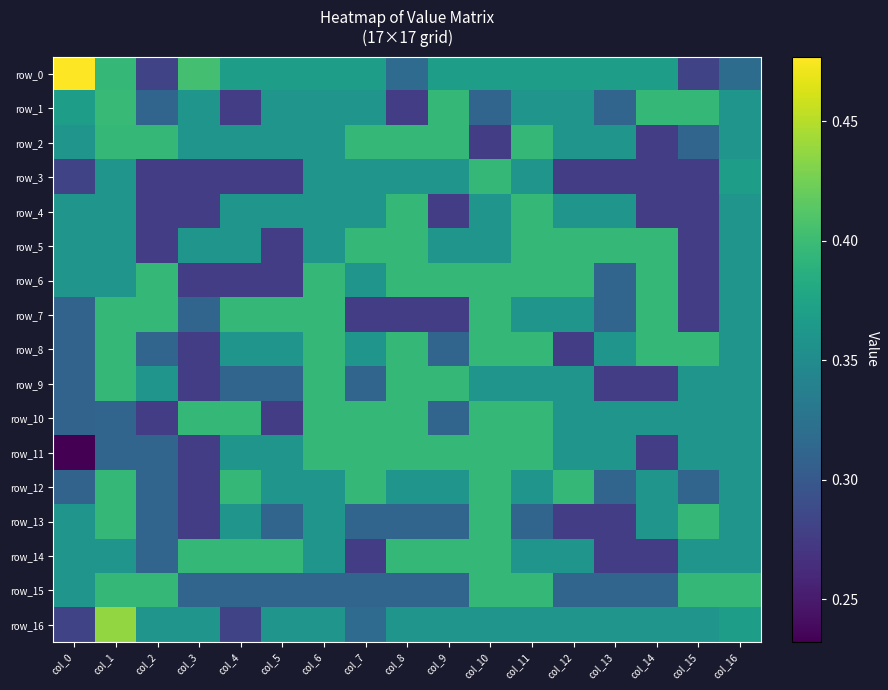

Reading left to right, list all the values displayed in this chart.

row_0: col_0=0.5	col_1=0.4	col_2=0.3	col_3=0.4	col_4=0.4	col_5=0.4	col_6=0.4	col_7=0.4	col_8=0.3	col_9=0.4	col_10=0.4	col_11=0.4	col_12=0.4	col_13=0.4	col_14=0.4	col_15=0.3	col_16=0.3
row_1: col_0=0.4	col_1=0.4	col_2=0.3	col_3=0.4	col_4=0.3	col_5=0.4	col_6=0.4	col_7=0.4	col_8=0.3	col_9=0.4	col_10=0.3	col_11=0.4	col_12=0.4	col_13=0.3	col_14=0.4	col_15=0.4	col_16=0.4
row_2: col_0=0.4	col_1=0.4	col_2=0.4	col_3=0.4	col_4=0.4	col_5=0.4	col_6=0.4	col_7=0.4	col_8=0.4	col_9=0.4	col_10=0.3	col_11=0.4	col_12=0.4	col_13=0.4	col_14=0.3	col_15=0.3	col_16=0.4
row_3: col_0=0.3	col_1=0.4	col_2=0.3	col_3=0.3	col_4=0.3	col_5=0.3	col_6=0.4	col_7=0.4	col_8=0.4	col_9=0.4	col_10=0.4	col_11=0.4	col_12=0.3	col_13=0.3	col_14=0.3	col_15=0.3	col_16=0.4
row_4: col_0=0.4	col_1=0.4	col_2=0.3	col_3=0.3	col_4=0.4	col_5=0.4	col_6=0.4	col_7=0.4	col_8=0.4	col_9=0.3	col_10=0.4	col_11=0.4	col_12=0.4	col_13=0.4	col_14=0.3	col_15=0.3	col_16=0.4
row_5: col_0=0.4	col_1=0.4	col_2=0.3	col_3=0.4	col_4=0.4	col_5=0.3	col_6=0.4	col_7=0.4	col_8=0.4	col_9=0.4	col_10=0.4	col_11=0.4	col_12=0.4	col_13=0.4	col_14=0.4	col_15=0.3	col_16=0.4
row_6: col_0=0.4	col_1=0.4	col_2=0.4	col_3=0.3	col_4=0.3	col_5=0.3	col_6=0.4	col_7=0.4	col_8=0.4	col_9=0.4	col_10=0.4	col_11=0.4	col_12=0.4	col_13=0.3	col_14=0.4	col_15=0.3	col_16=0.4
row_7: col_0=0.3	col_1=0.4	col_2=0.4	col_3=0.3	col_4=0.4	col_5=0.4	col_6=0.4	col_7=0.3	col_8=0.3	col_9=0.3	col_10=0.4	col_11=0.4	col_12=0.4	col_13=0.3	col_14=0.4	col_15=0.3	col_16=0.4
row_8: col_0=0.3	col_1=0.4	col_2=0.3	col_3=0.3	col_4=0.4	col_5=0.4	col_6=0.4	col_7=0.4	col_8=0.4	col_9=0.3	col_10=0.4	col_11=0.4	col_12=0.3	col_13=0.4	col_14=0.4	col_15=0.4	col_16=0.4
row_9: col_0=0.3	col_1=0.4	col_2=0.4	col_3=0.3	col_4=0.3	col_5=0.3	col_6=0.4	col_7=0.3	col_8=0.4	col_9=0.4	col_10=0.4	col_11=0.4	col_12=0.4	col_13=0.3	col_14=0.3	col_15=0.4	col_16=0.4
row_10: col_0=0.3	col_1=0.3	col_2=0.3	col_3=0.4	col_4=0.4	col_5=0.3	col_6=0.4	col_7=0.4	col_8=0.4	col_9=0.3	col_10=0.4	col_11=0.4	col_12=0.4	col_13=0.4	col_14=0.4	col_15=0.4	col_16=0.4
row_11: col_0=0.2	col_1=0.3	col_2=0.3	col_3=0.3	col_4=0.4	col_5=0.4	col_6=0.4	col_7=0.4	col_8=0.4	col_9=0.4	col_10=0.4	col_11=0.4	col_12=0.4	col_13=0.4	col_14=0.3	col_15=0.4	col_16=0.4
row_12: col_0=0.3	col_1=0.4	col_2=0.3	col_3=0.3	col_4=0.4	col_5=0.4	col_6=0.4	col_7=0.4	col_8=0.4	col_9=0.4	col_10=0.4	col_11=0.4	col_12=0.4	col_13=0.3	col_14=0.4	col_15=0.3	col_16=0.4
row_13: col_0=0.4	col_1=0.4	col_2=0.3	col_3=0.3	col_4=0.4	col_5=0.3	col_6=0.4	col_7=0.3	col_8=0.3	col_9=0.3	col_10=0.4	col_11=0.3	col_12=0.3	col_13=0.3	col_14=0.4	col_15=0.4	col_16=0.4
row_14: col_0=0.4	col_1=0.4	col_2=0.3	col_3=0.4	col_4=0.4	col_5=0.4	col_6=0.4	col_7=0.3	col_8=0.4	col_9=0.4	col_10=0.4	col_11=0.4	col_12=0.4	col_13=0.3	col_14=0.3	col_15=0.4	col_16=0.4
row_15: col_0=0.4	col_1=0.4	col_2=0.4	col_3=0.3	col_4=0.3	col_5=0.3	col_6=0.3	col_7=0.3	col_8=0.3	col_9=0.3	col_10=0.4	col_11=0.4	col_12=0.3	col_13=0.3	col_14=0.3	col_15=0.4	col_16=0.4
row_16: col_0=0.3	col_1=0.4	col_2=0.4	col_3=0.4	col_4=0.3	col_5=0.4	col_6=0.4	col_7=0.3	col_8=0.4	col_9=0.4	col_10=0.4	col_11=0.4	col_12=0.4	col_13=0.4	col_14=0.4	col_15=0.4	col_16=0.4